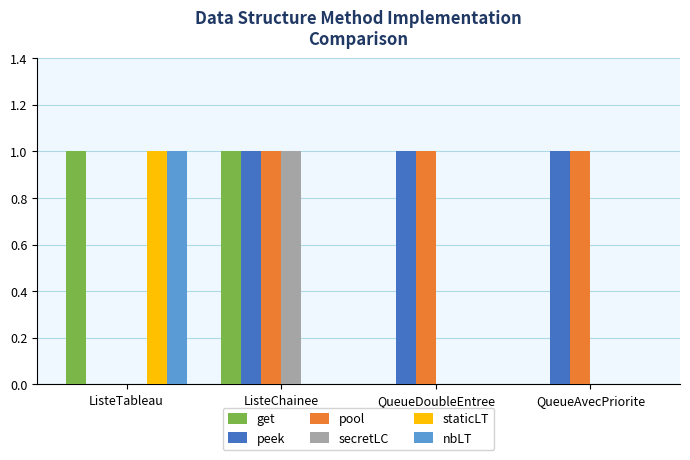

At which category is the sum across all series the highest?

ListeChainee